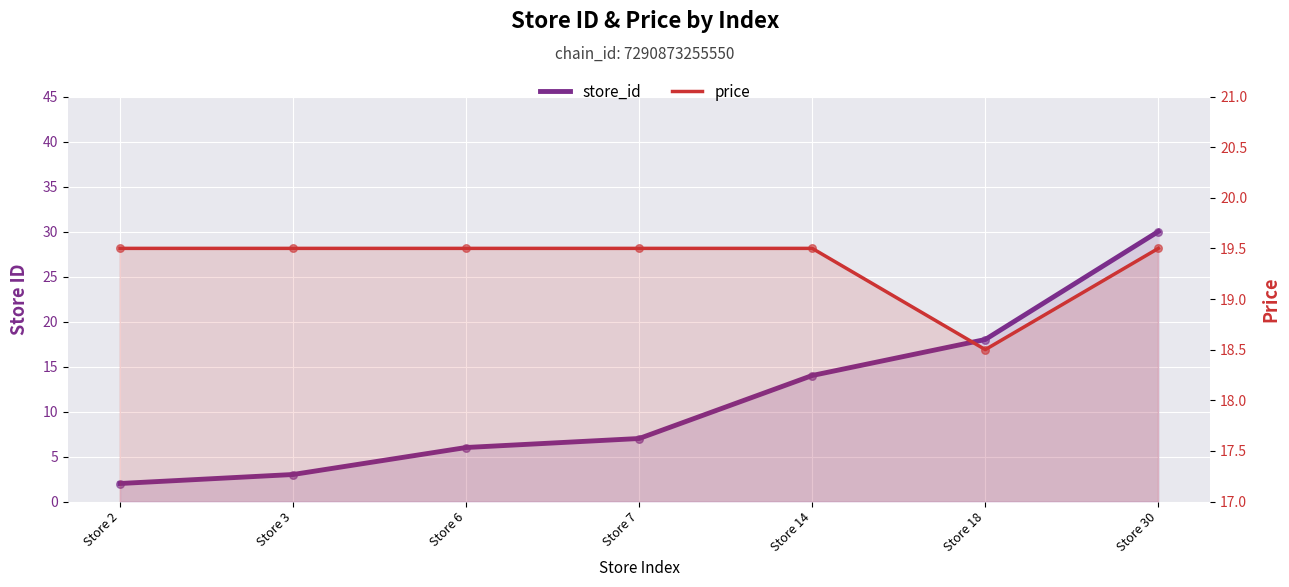

At how many categories does at least one series exceed 11?

7